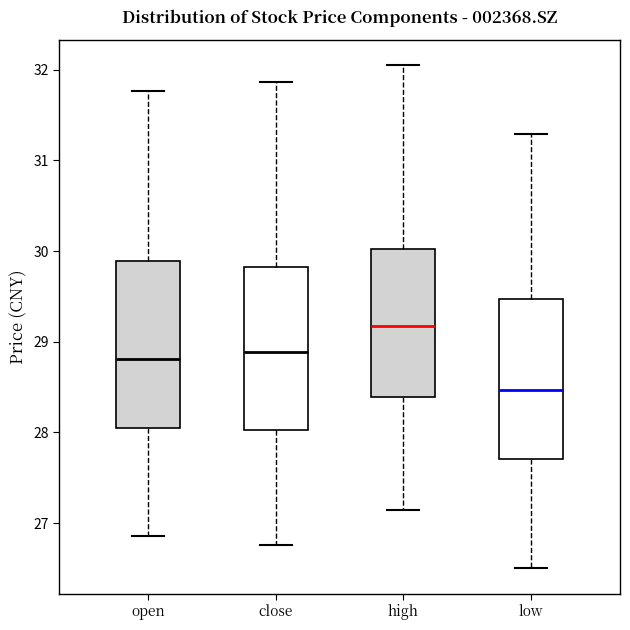

Reading left to right, transcribe this box plot: for each box, give where its median line is, the range the box spans, and where its two whiskers end, as read against the y-axis. The values are not printed on the chart, so give them approximately, as read against the axis.

open: median 28.8, box 28.0 to 29.9, whiskers 26.9 to 31.8
close: median 28.9, box 28.0 to 29.8, whiskers 26.8 to 31.9
high: median 29.2, box 28.4 to 30.0, whiskers 27.1 to 32.1
low: median 28.5, box 27.7 to 29.5, whiskers 26.5 to 31.3